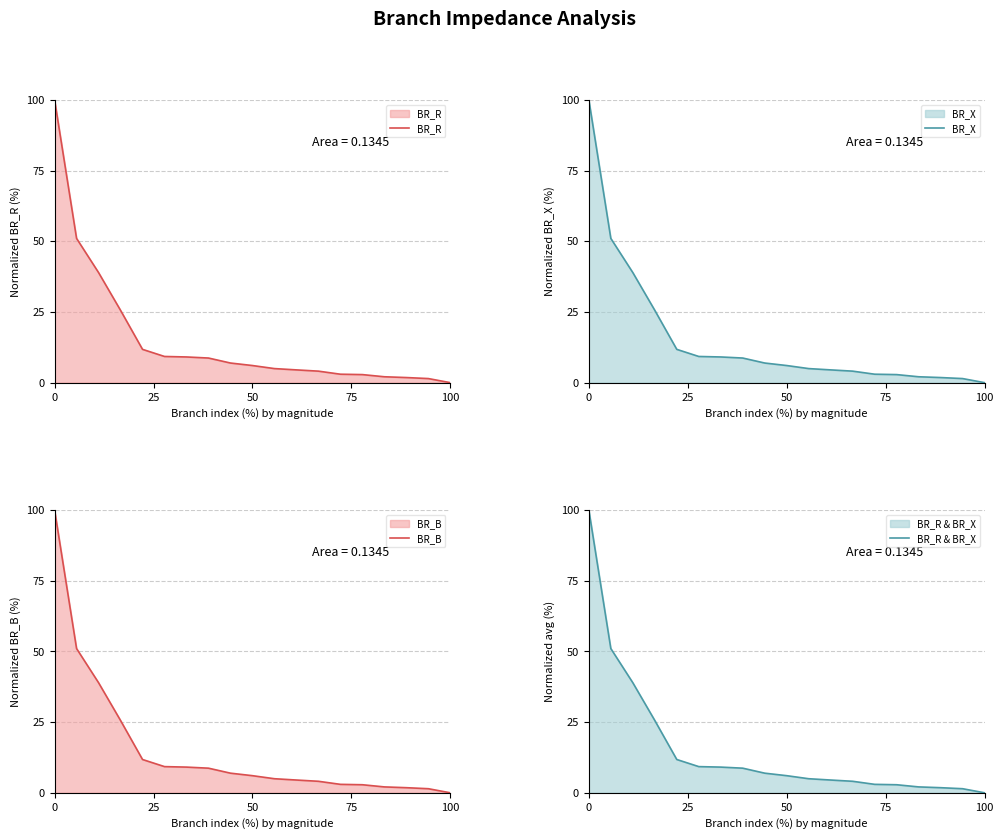

What is the highest value of the BR_X series?

100.0